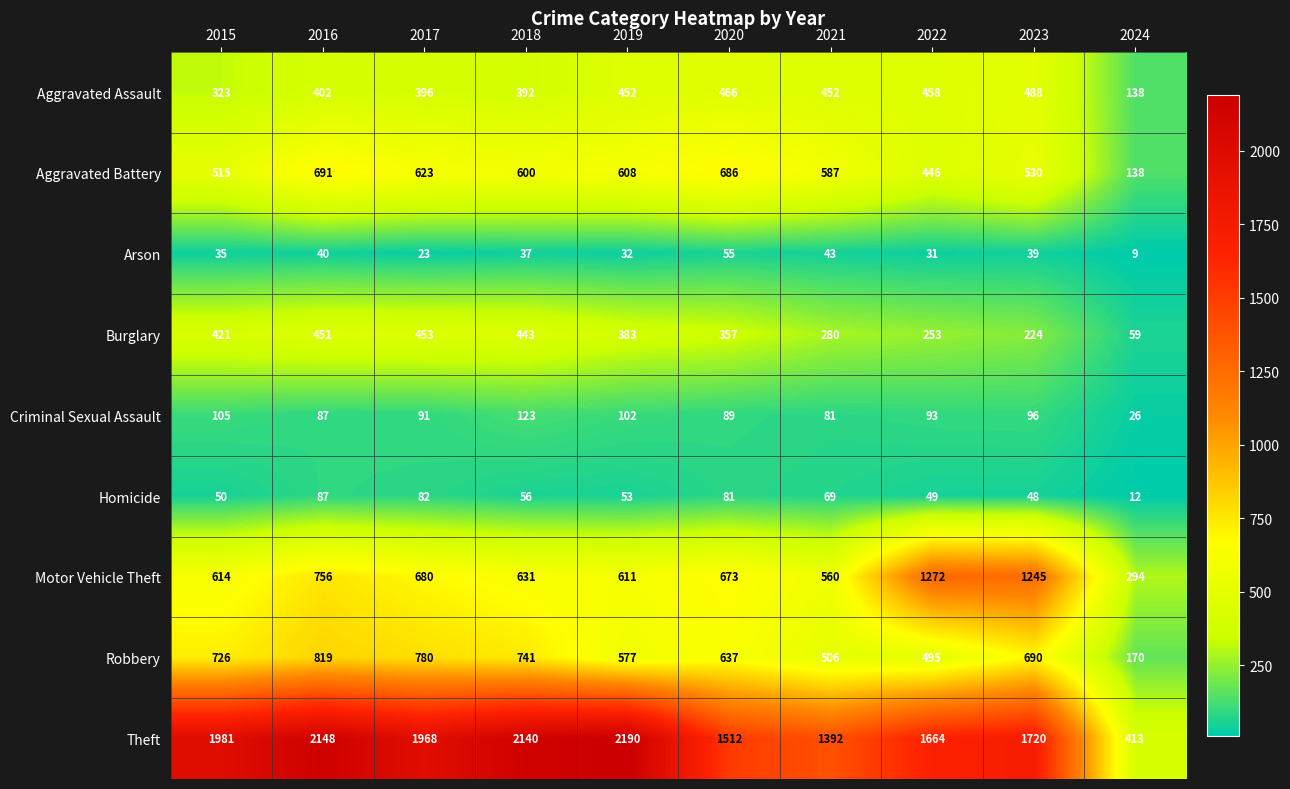

Rank the series by their maximum value, from lowest to highest.

Arson, Homicide, Criminal Sexual Assault, Burglary, Aggravated Assault, Aggravated Battery, Robbery, Motor Vehicle Theft, Theft